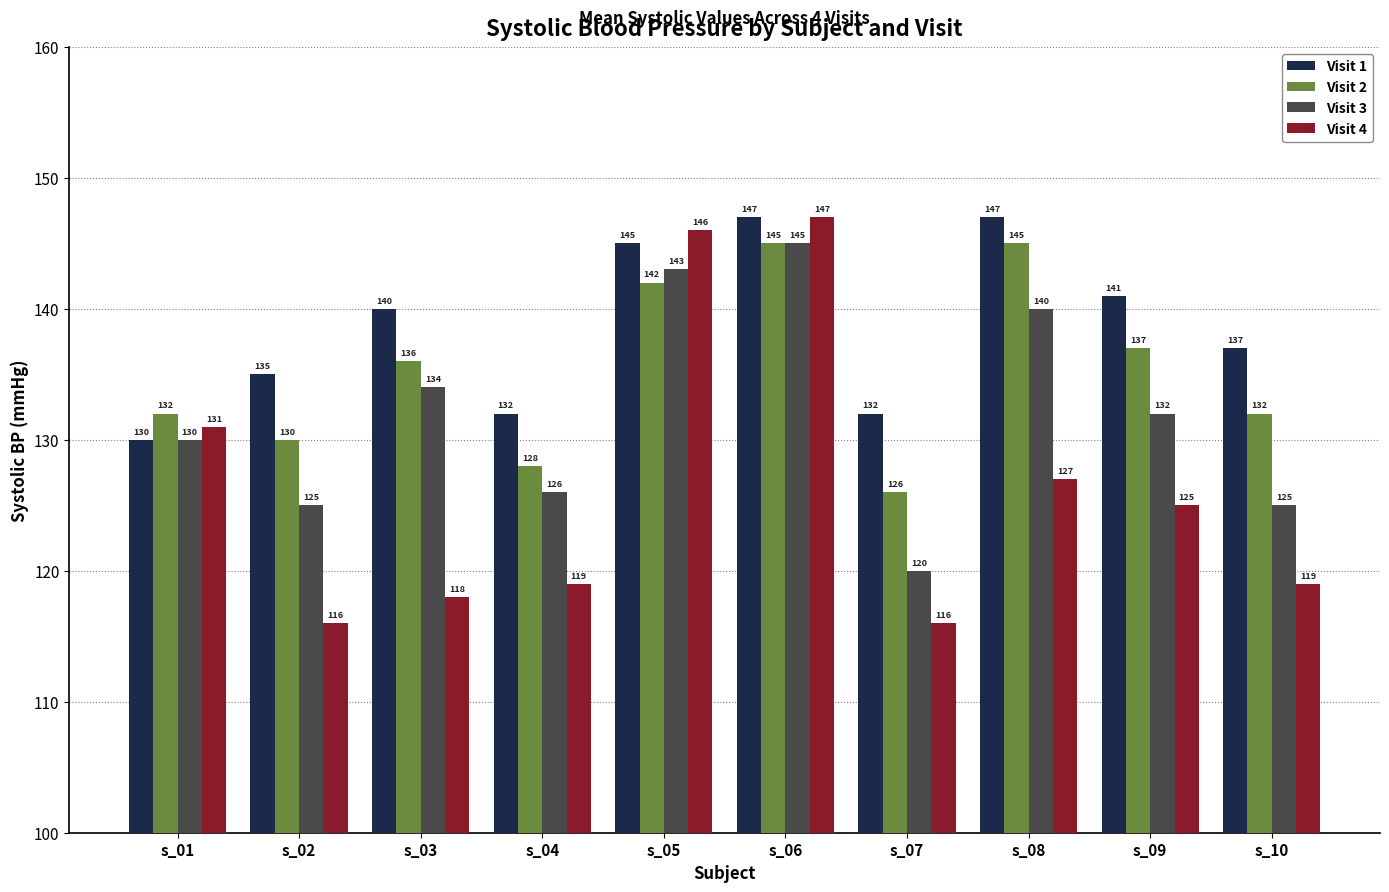

What is the lowest value of the Visit 1 series?

130